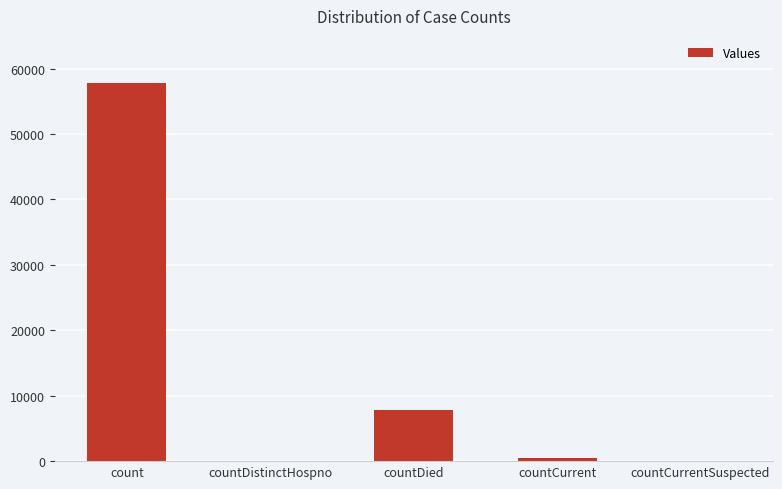

How many categories are shown in the chart?

5